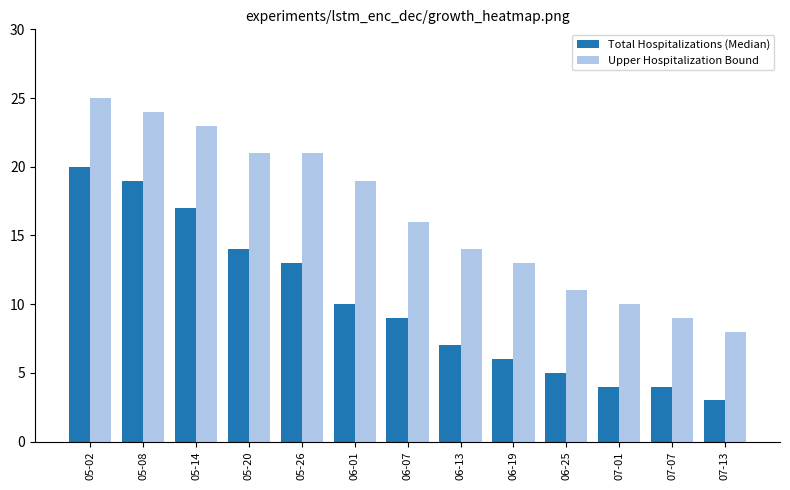

Reading left to right, extract all data points from this chart.

Total Hospitalizations (Median): 05-02=20	05-08=19	05-14=17	05-20=14	05-26=13	06-01=10	06-07=9	06-13=7	06-19=6	06-25=5	07-01=4	07-07=4	07-13=3
Upper Hospitalization Bound: 05-02=25	05-08=24	05-14=23	05-20=21	05-26=21	06-01=19	06-07=16	06-13=14	06-19=13	06-25=11	07-01=10	07-07=9	07-13=8